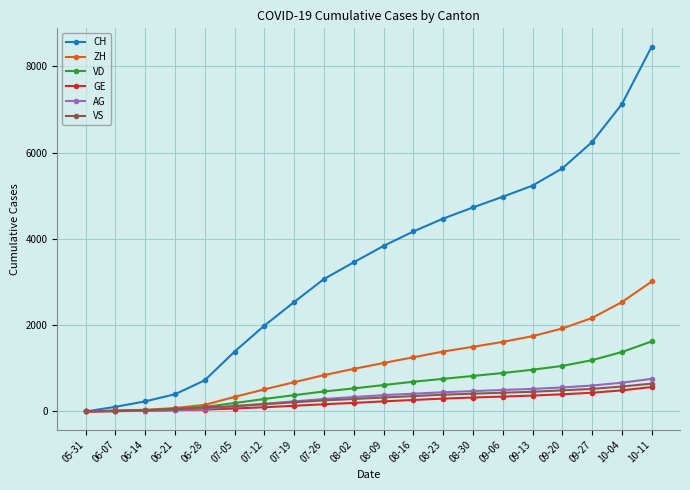

True or false: CH has a value of 4728 at 08-30.

True